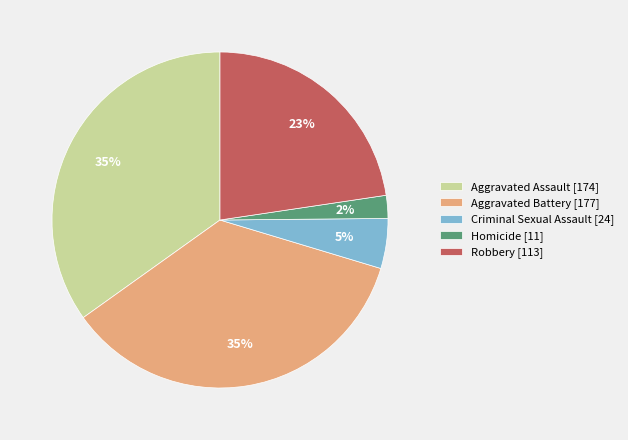

Does Aggravated Assault represent more than half of the total?

No